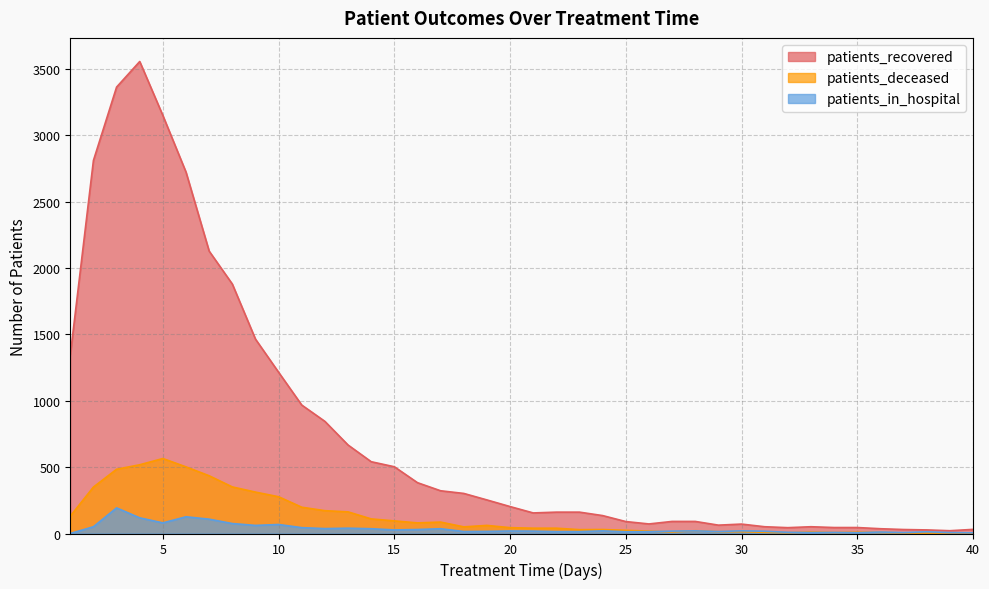

Reading left to right, list all the values displayed in this chart.

patients_recovered: 1=1344	2=2811	3=3364	4=3557	5=3150	6=2723	7=2128	8=1880	9=1465	10=1215	11=968	12=845	13=667	14=541	15=503	16=383	17=322	18=302	19=253	20=203	21=155	22=161	23=161	24=135	25=90	26=72	27=91	28=91	29=63	30=71	31=51	32=44	33=51	34=45	35=45	36=36	37=30	38=27	39=21	40=31
patients_deceased: 1=131	2=350	3=484	4=518	5=565	6=502	7=435	8=351	9=312	10=277	11=198	12=172	13=163	14=110	15=95	16=80	17=86	18=50	19=61	20=44	21=40	22=40	23=29	24=30	25=24	26=18	27=12	28=21	29=14	30=14	31=9	32=6	33=11	34=7	35=10	36=8	37=4	38=3	39=4	40=3
patients_in_hospital: 1=0	2=51	3=193	4=118	5=80	6=126	7=108	8=75	9=61	10=68	11=44	12=37	13=40	14=36	15=27	16=30	17=36	18=15	19=16	20=19	21=18	22=14	23=14	24=20	25=13	26=14	27=18	28=20	29=15	30=20	31=17	32=9	33=7	34=8	35=6	36=11	37=7	38=13	39=7	40=5